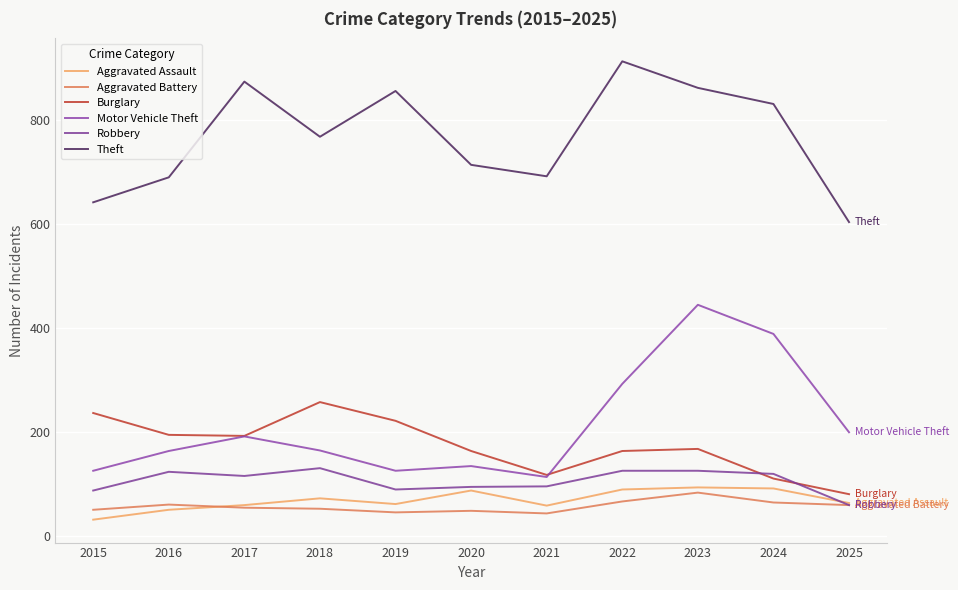

Where does the Motor Vehicle Theft series first go above 164?

2017